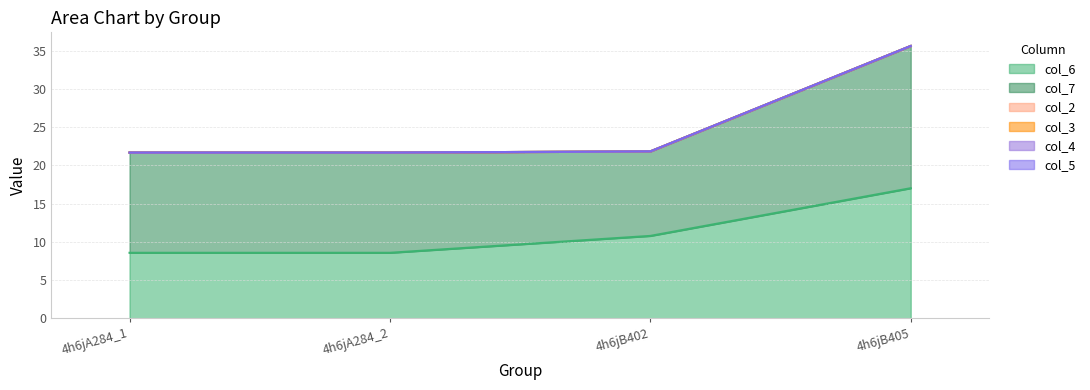

What is the difference between the highest and lowest values at 4h6jB402?

11.0